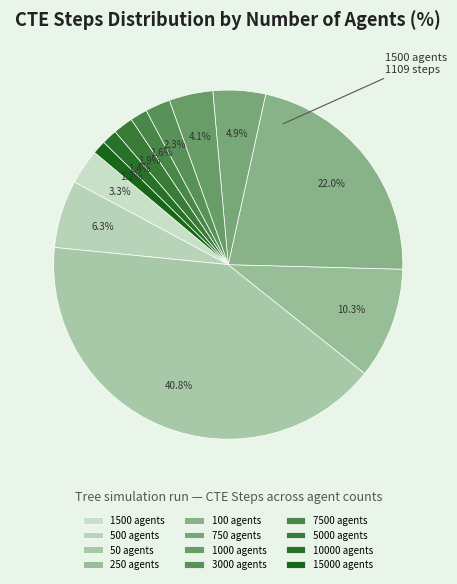

True or false: 15000 agents accounts for 12% of the total.

False